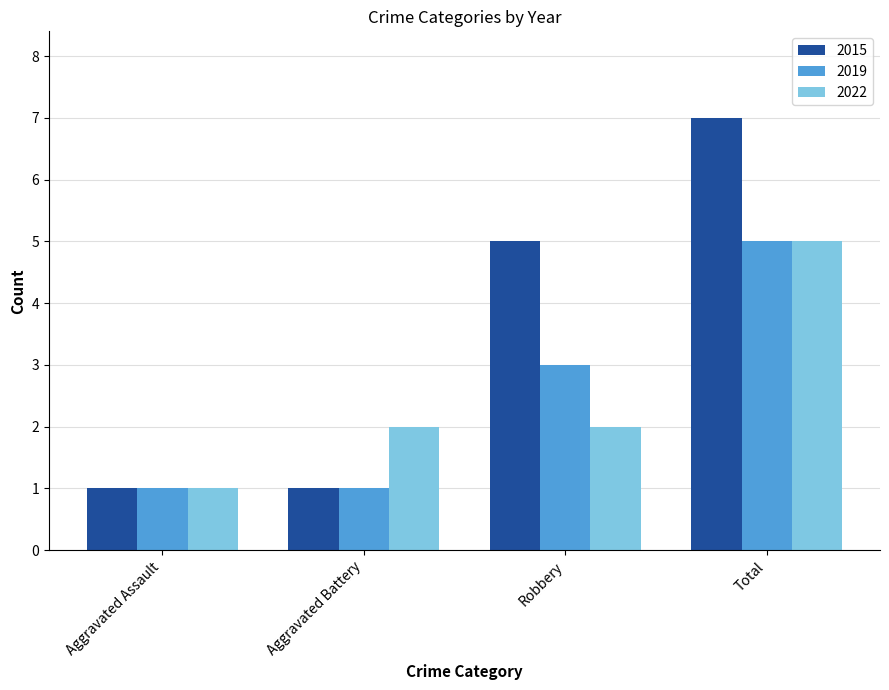

What is the difference between the highest and lowest values at Robbery?

3